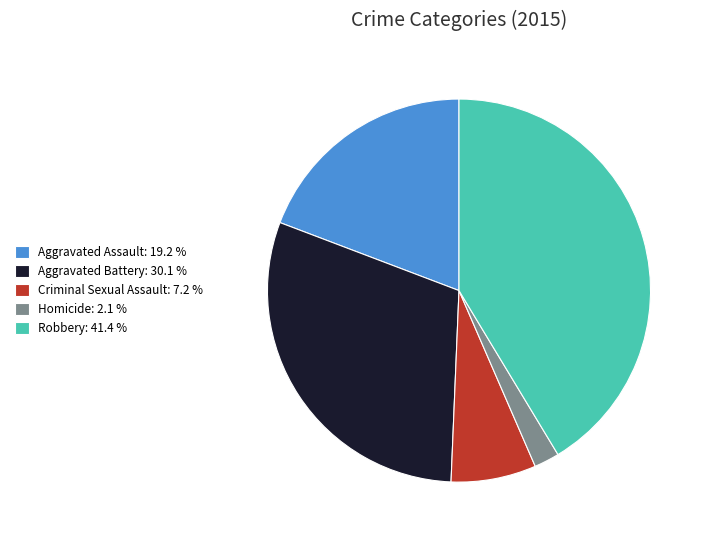

Which has a higher value, Aggravated Assault or Criminal Sexual Assault?

Aggravated Assault